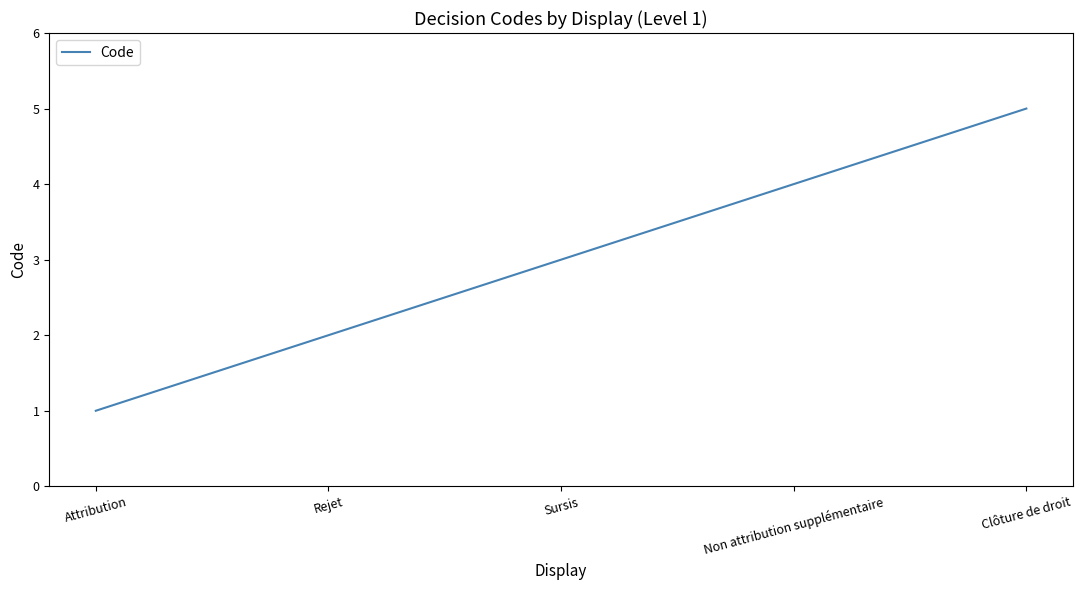

What is the sum of all values?

15